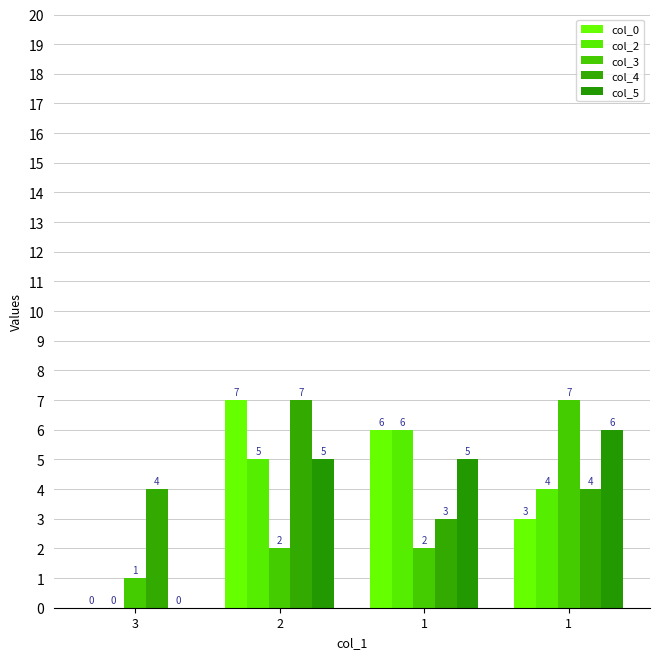

What are all the series names shown in the legend?

col_0, col_2, col_3, col_4, col_5